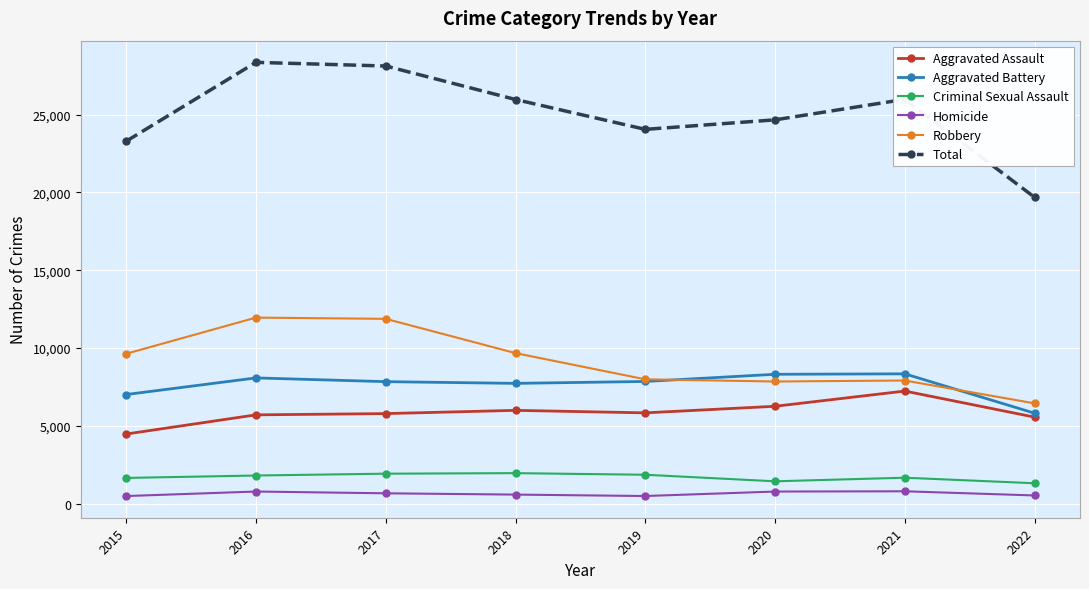

What is the average value of the Criminal Sexual Assault series?

1709